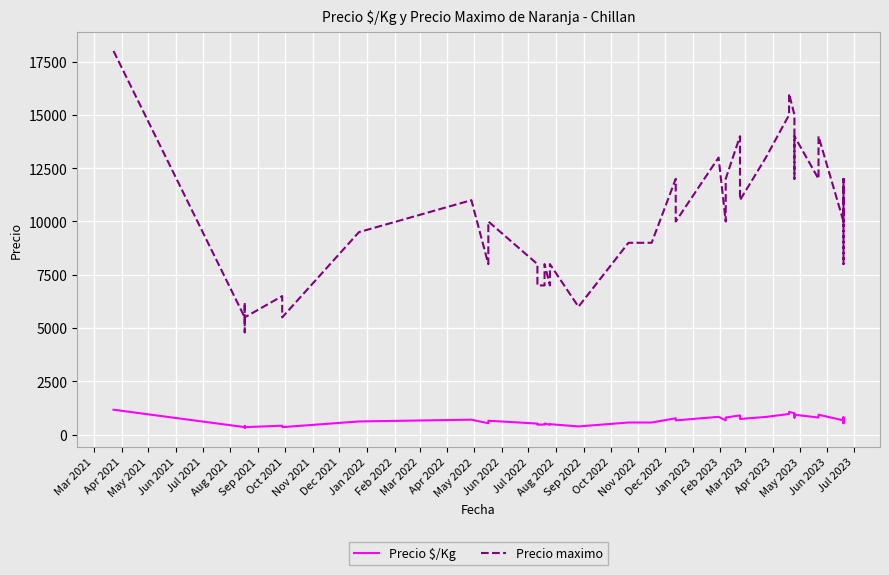

True or false: Precio $/Kg and Precio maximo cross at least once.

False